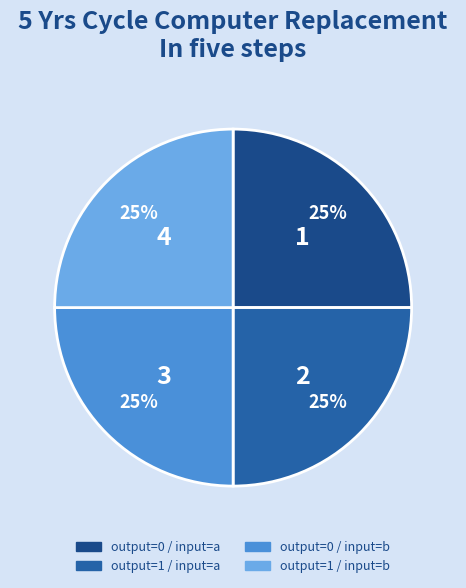

Count the number of slices in the pie.

4